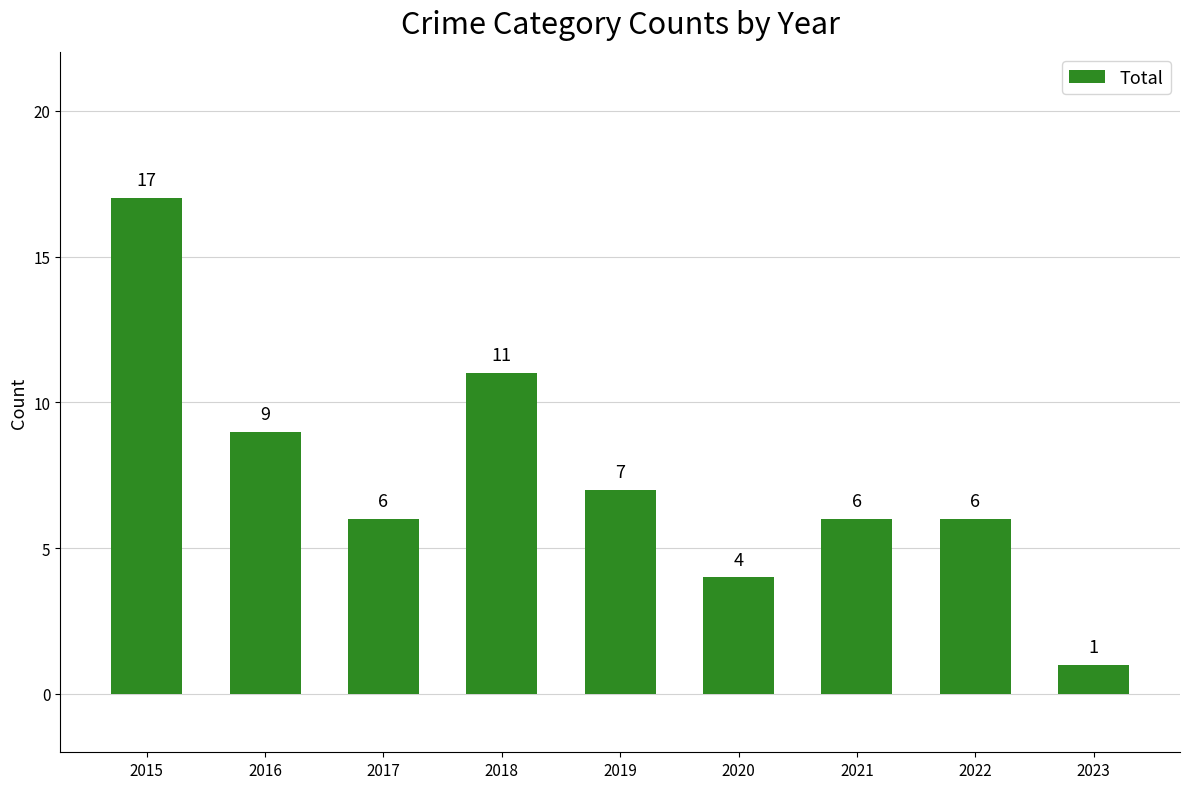

True or false: the data shows 10 at 2021.

False